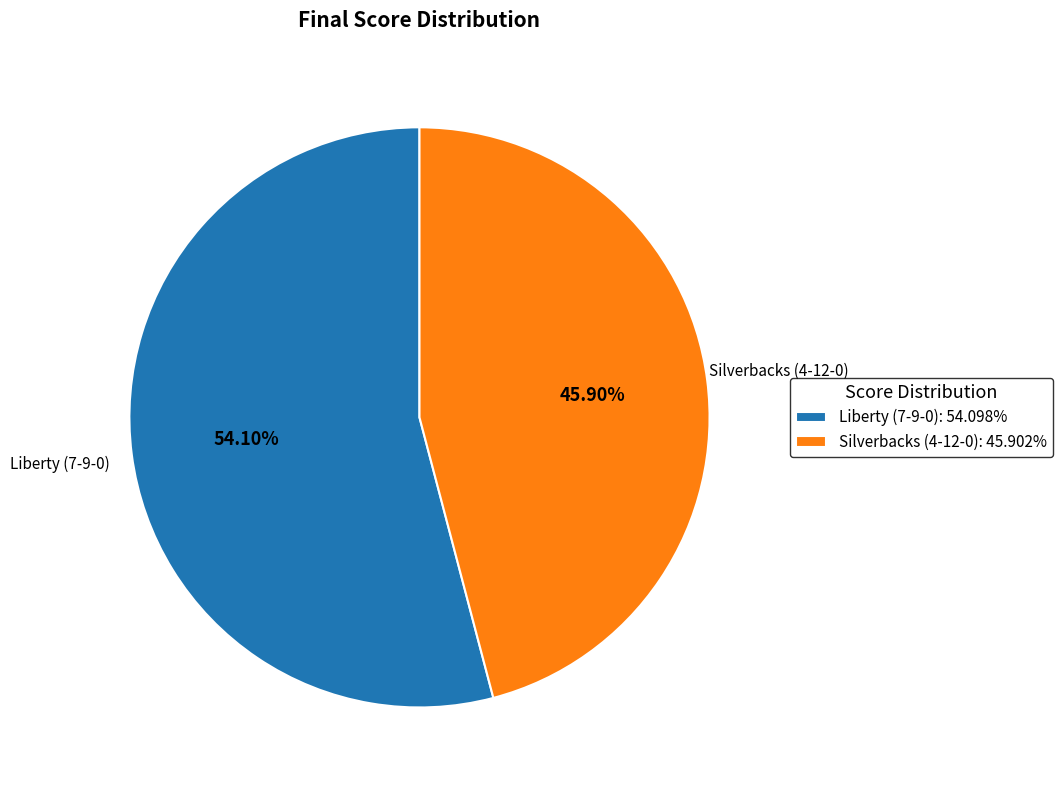

Does Silverbacks (4-12-0) represent more than half of the total?

No